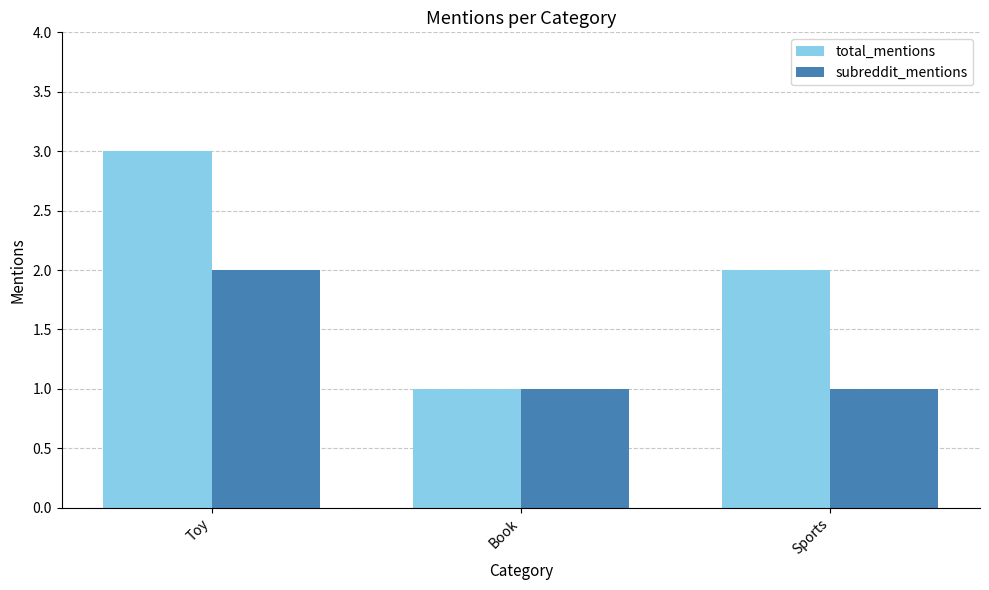

Which category has the highest value across all series?

Toy